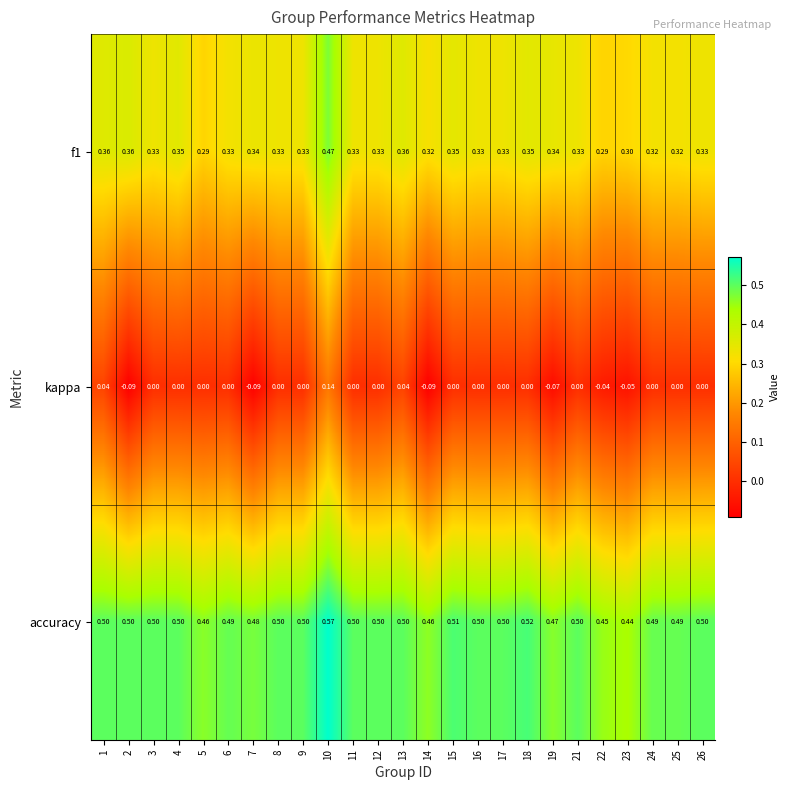

At how many categories does at least one series exceed 0?

25